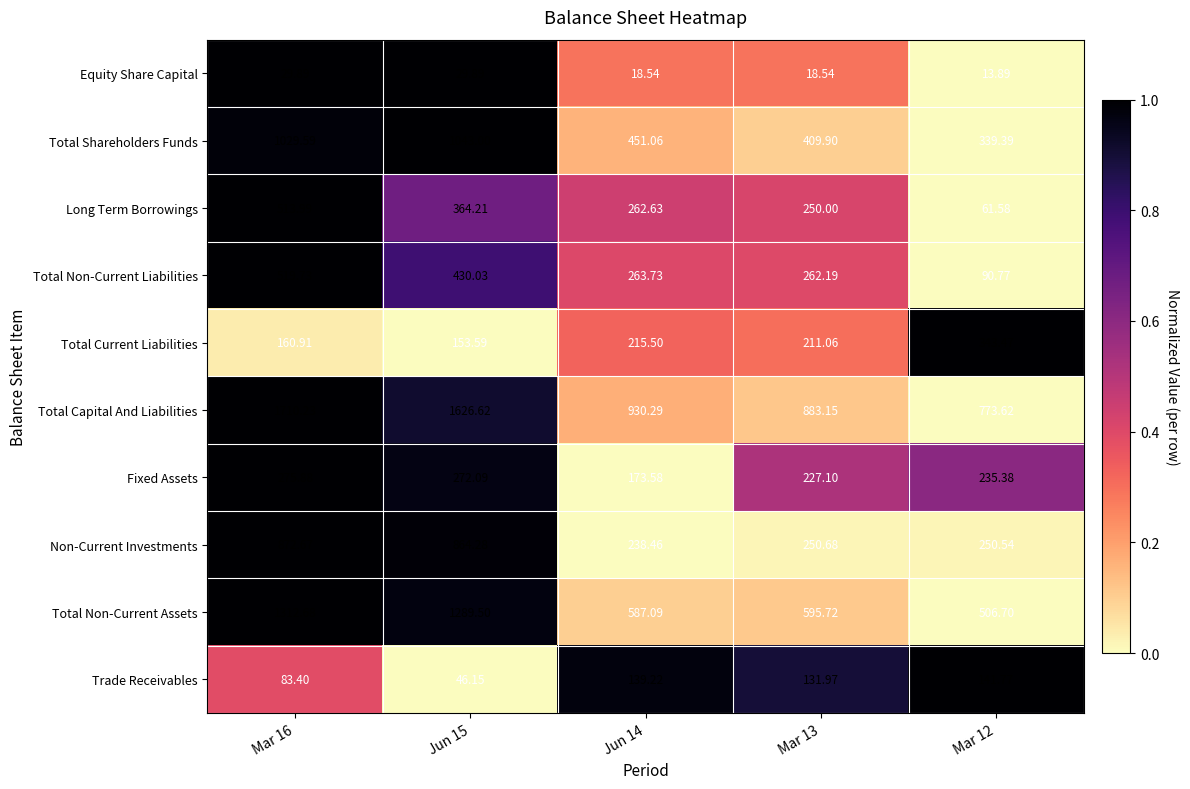

Which series has the largest range (max minus min)?

Total Capital And Liabilities